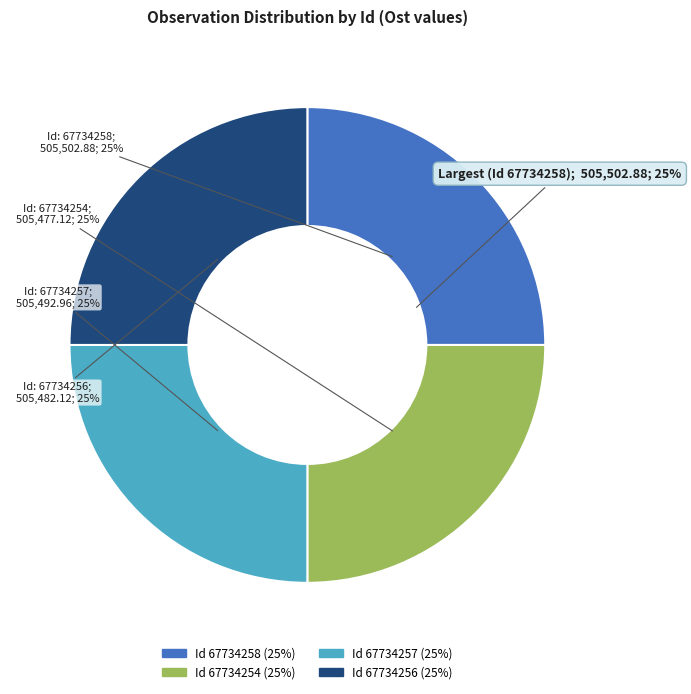

Rank the categories by value from highest to lowest.

67734258, 67734257, 67734256, 67734254